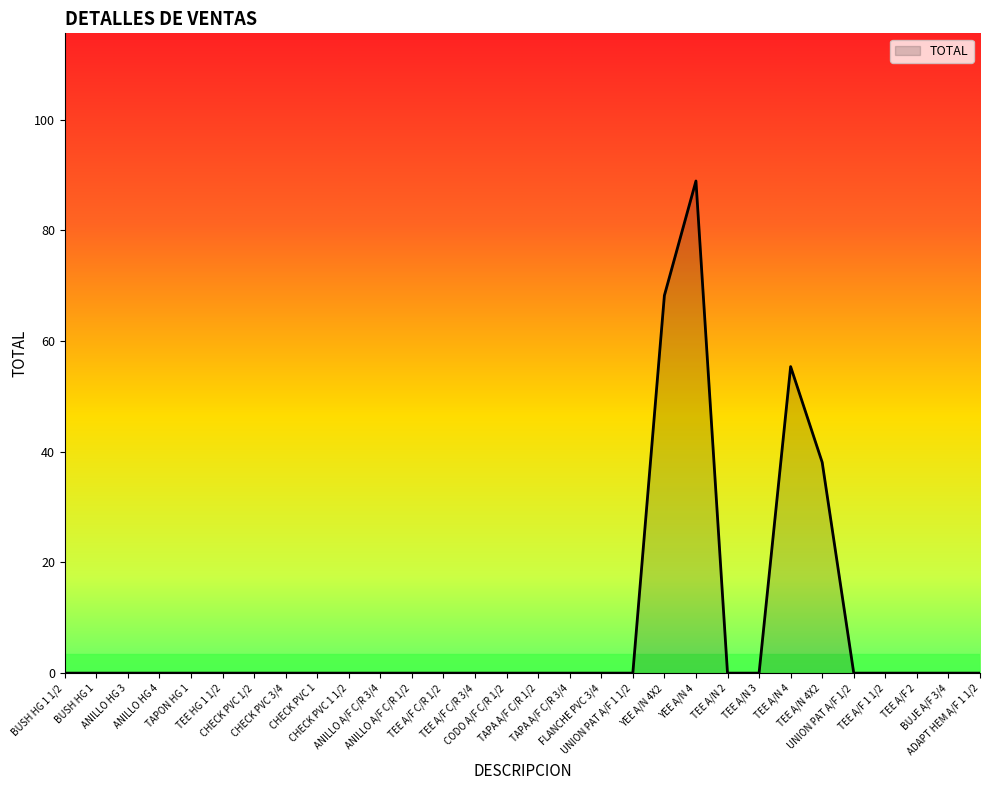

At which label is the value closest to 44?

TEE A/N 4X2